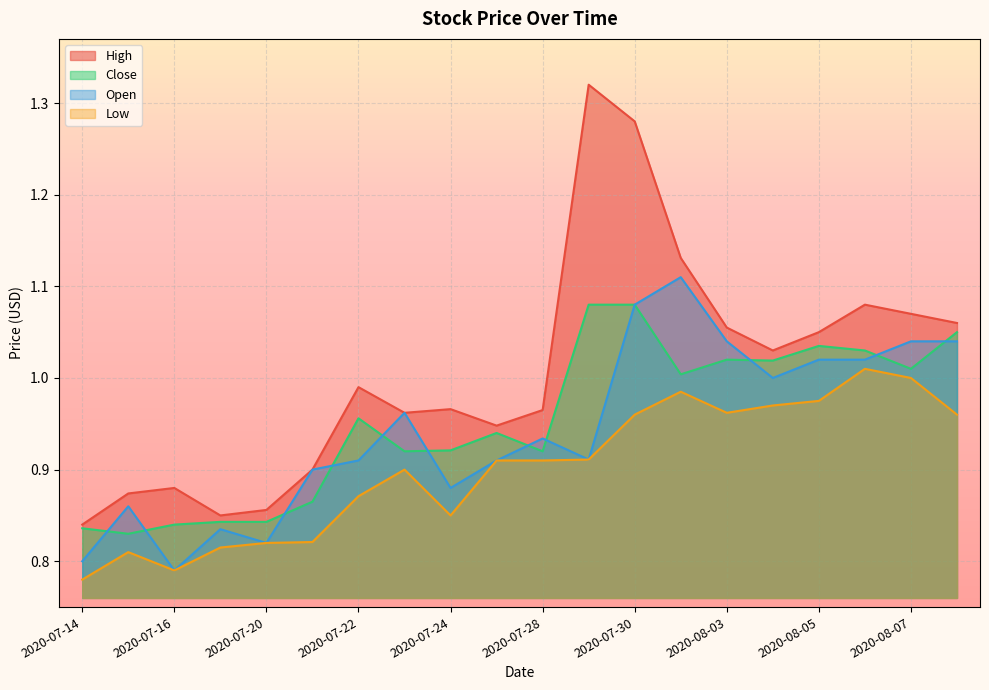

How many categories are shown in the chart?

20